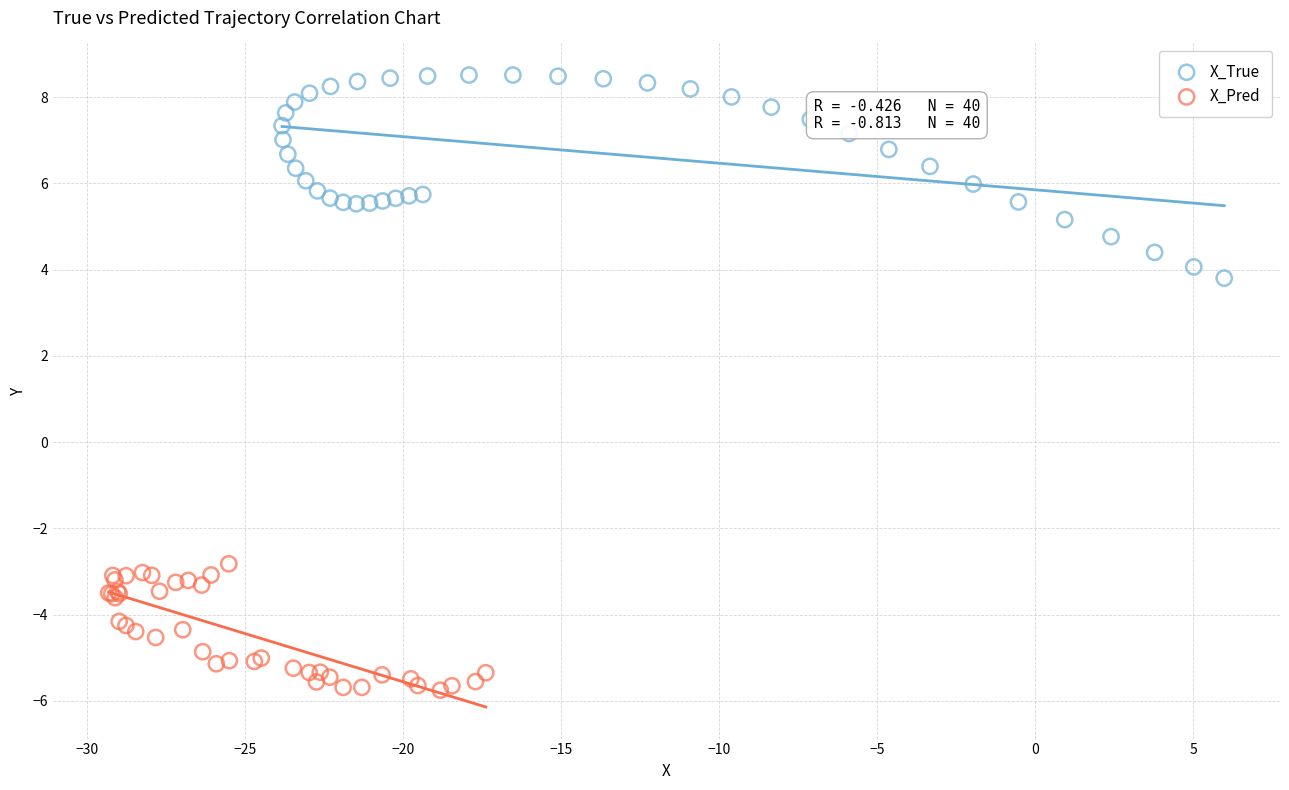

Which series contains the lowest Y value?

X_Pred